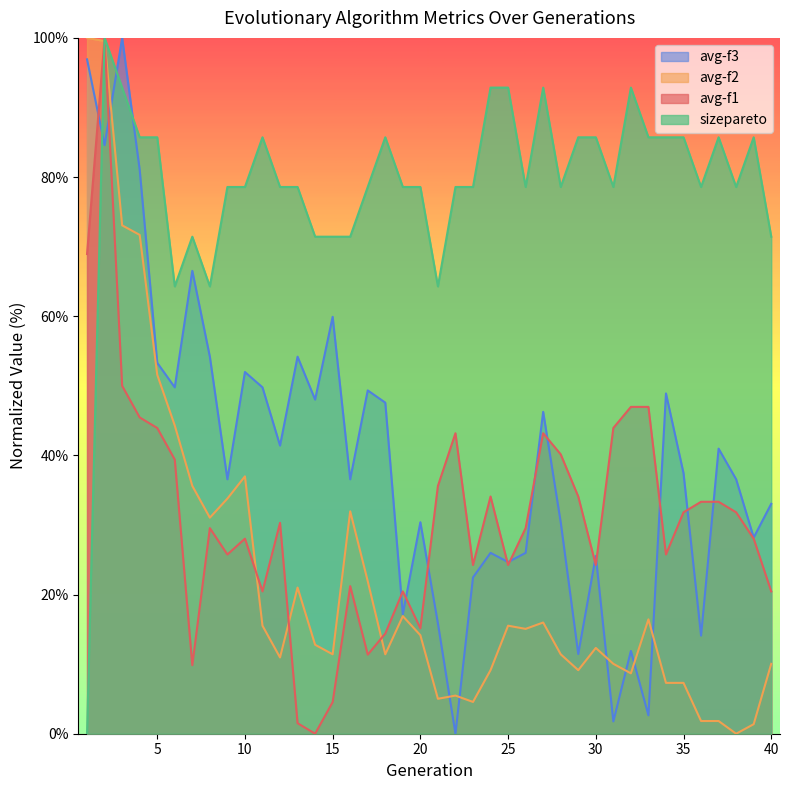

How many lines are shown in the chart?

4